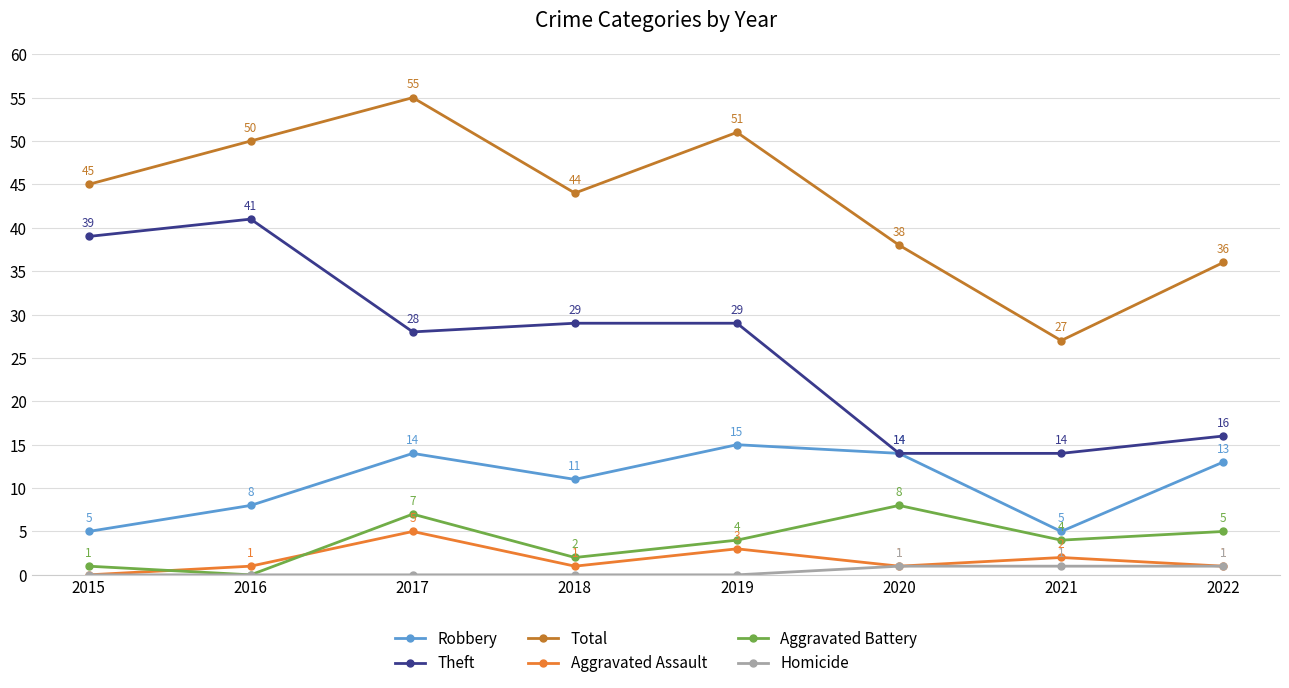

How many categories are shown in the chart?

8